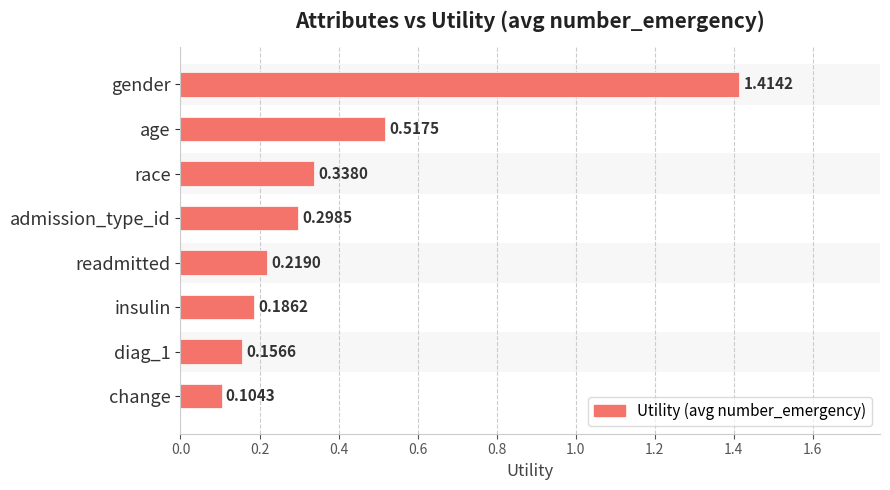

List the labels in order of value, largest first.

gender, age, race, admission_type_id, readmitted, insulin, diag_1, change